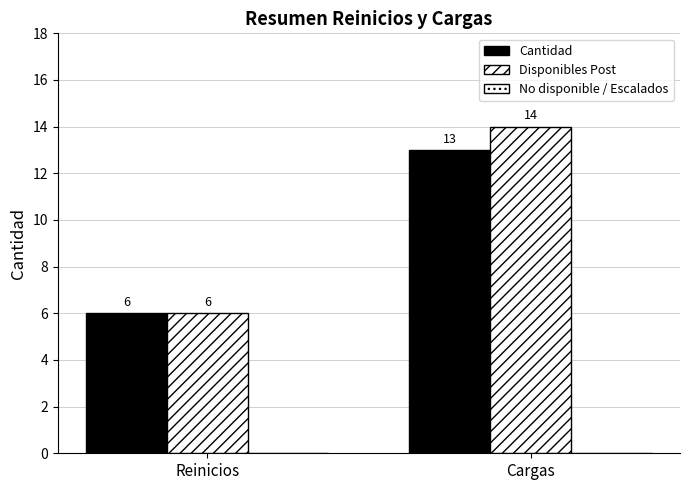

True or false: Cantidad has a value of 2 at Reinicios.

False